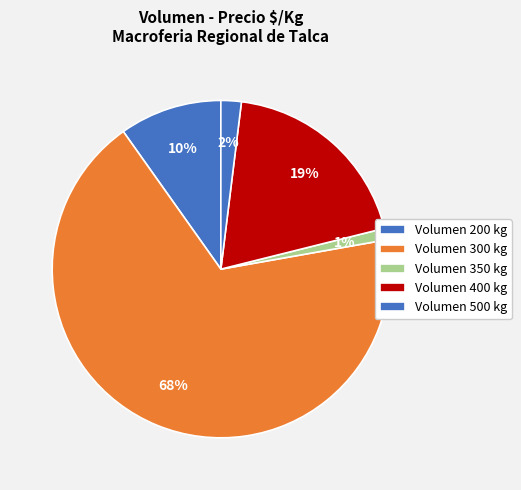

Count the number of slices in the pie.

5